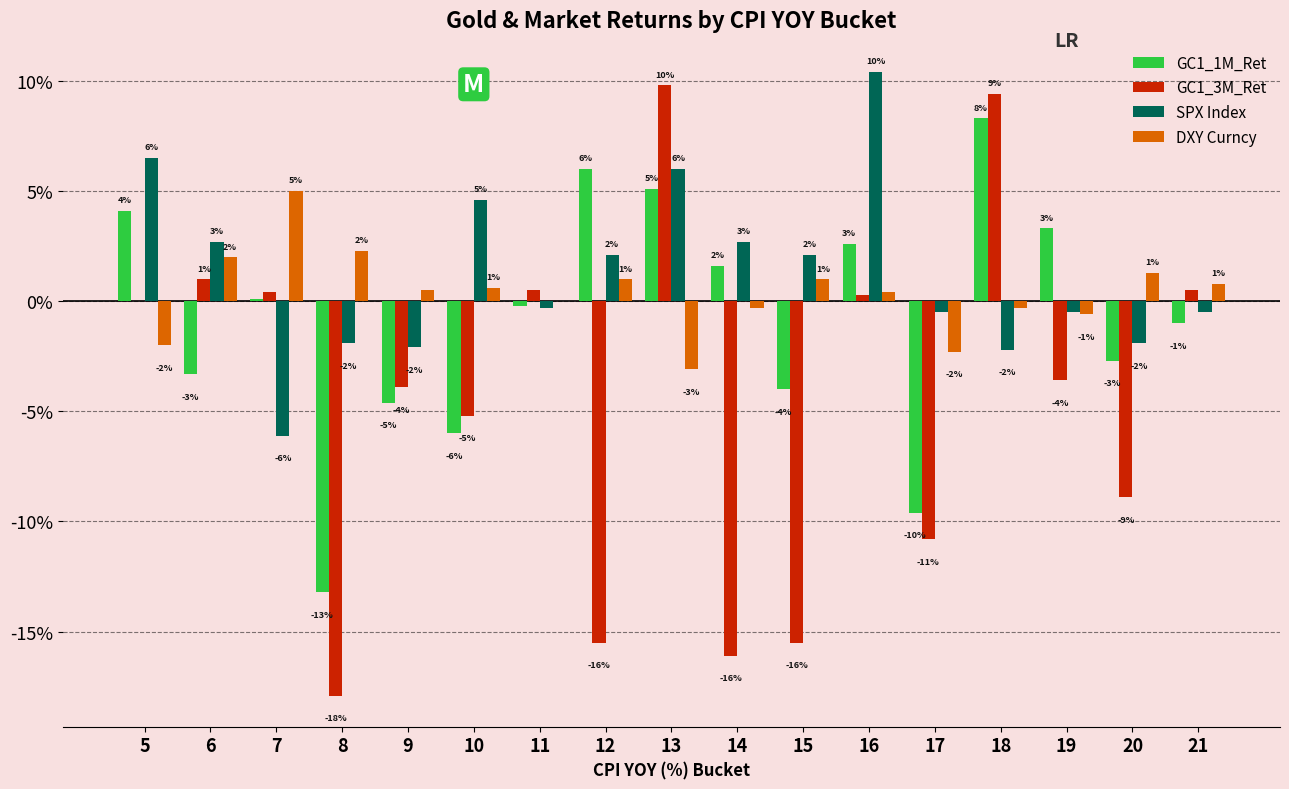

What are all the series names shown in the legend?

GC1_1M_Ret, GC1_3M_Ret, SPX Index, DXY Curncy